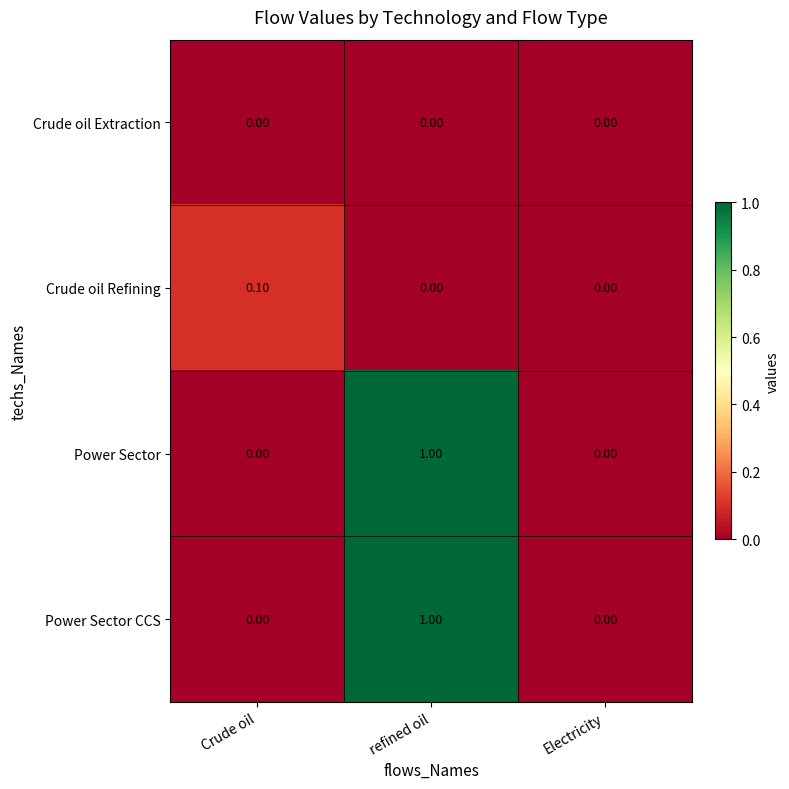

At which category is the sum across all series the highest?

refined oil